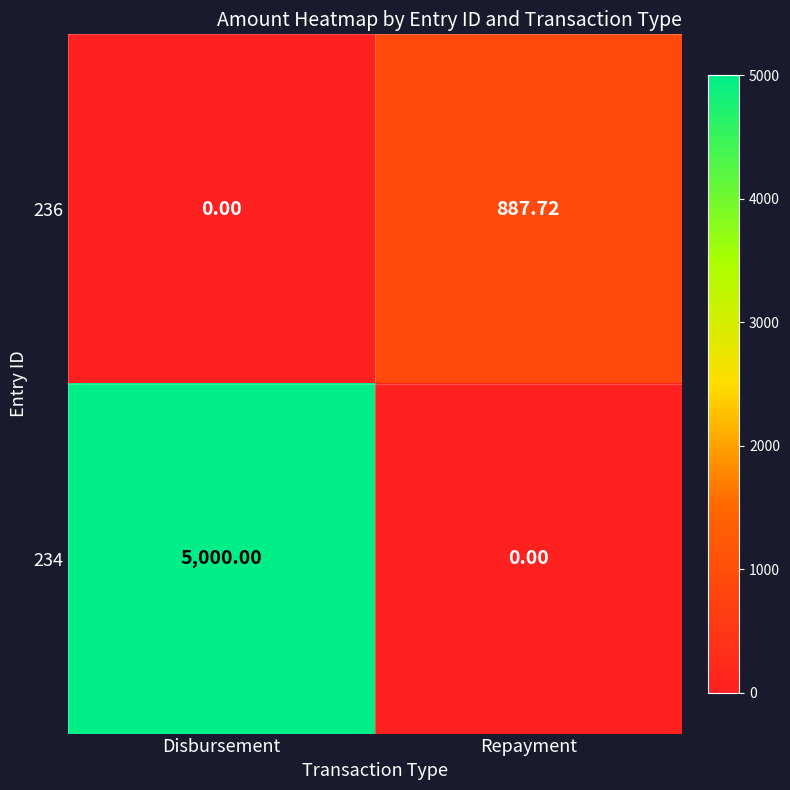

Rank the categories by 236 value from highest to lowest.

Repayment, Disbursement